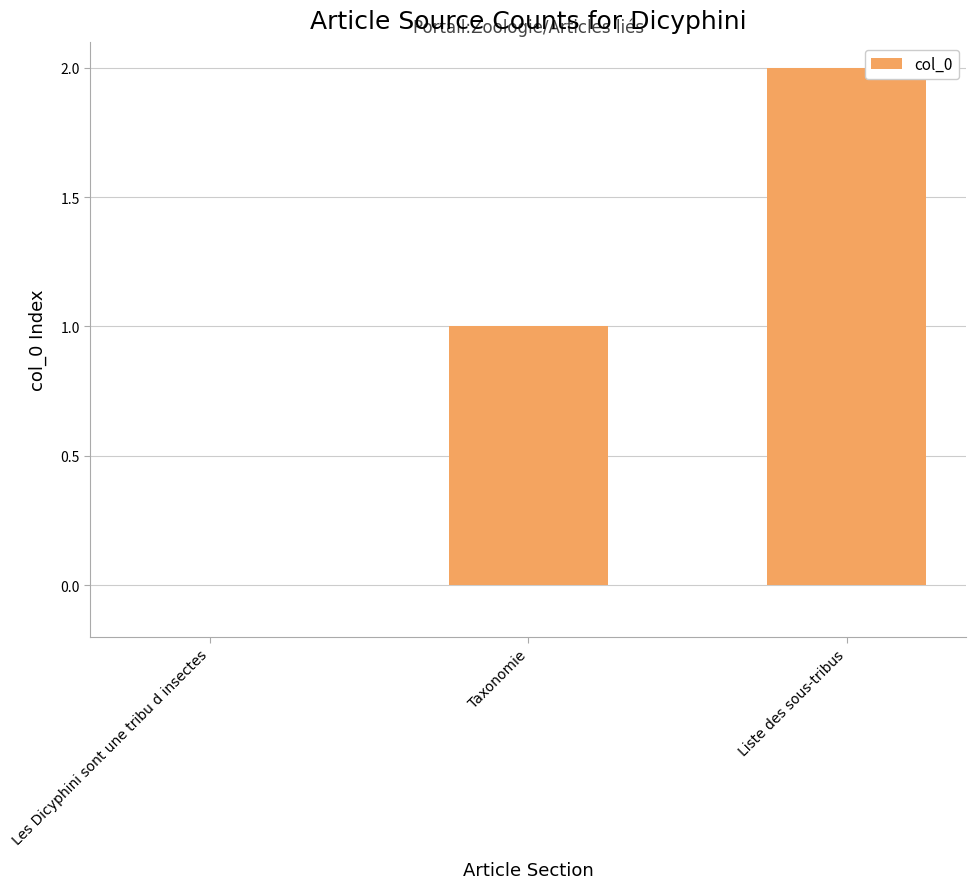

Which has a higher value, Taxonomie or Les Dicyphini sont une tribu d insectes?

Taxonomie